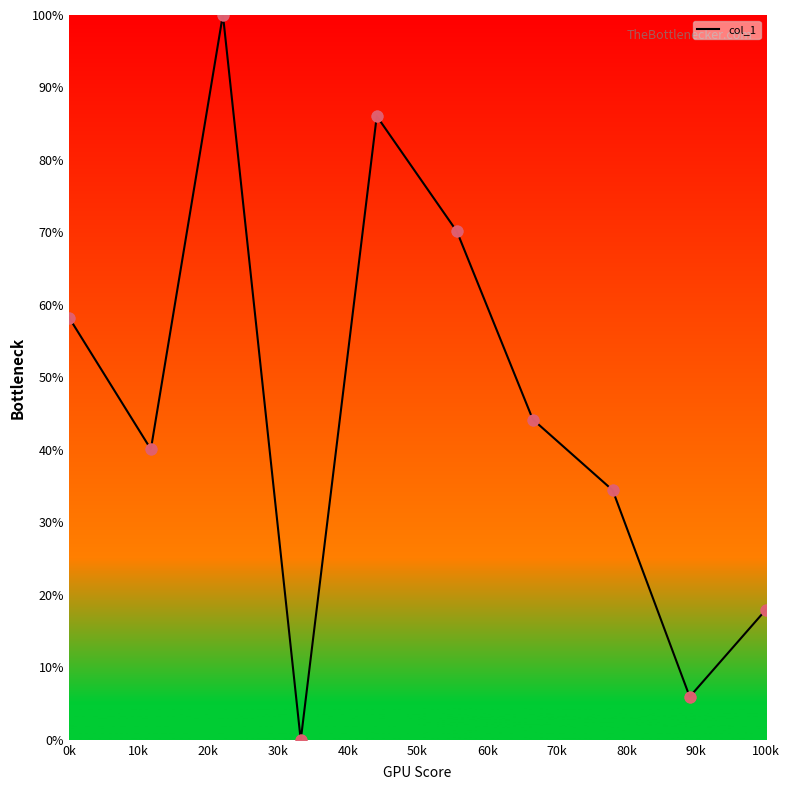

What is the difference between the maximum and minimum values?

100.0